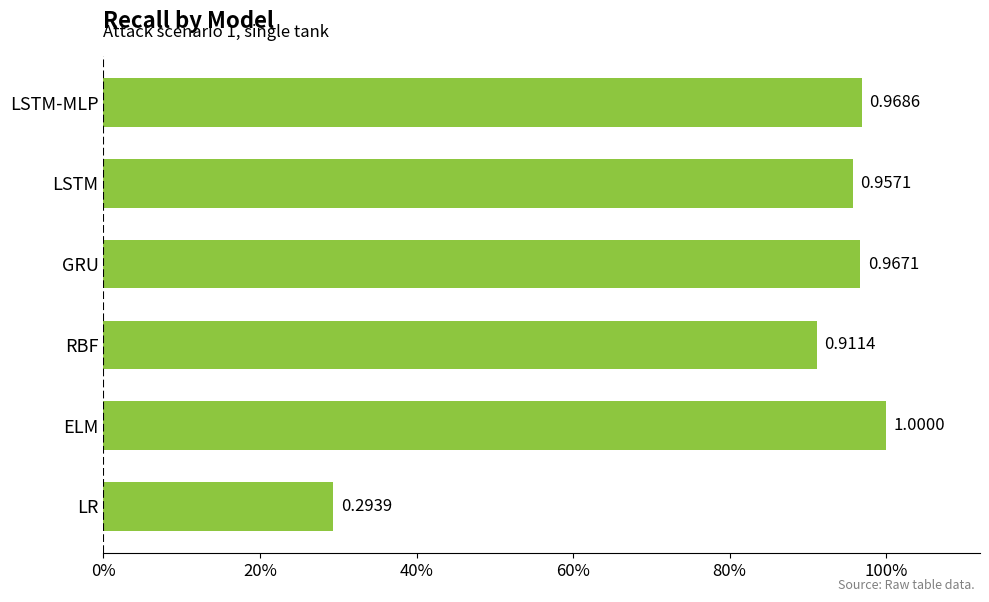

Does the chart contain any negative values?

No